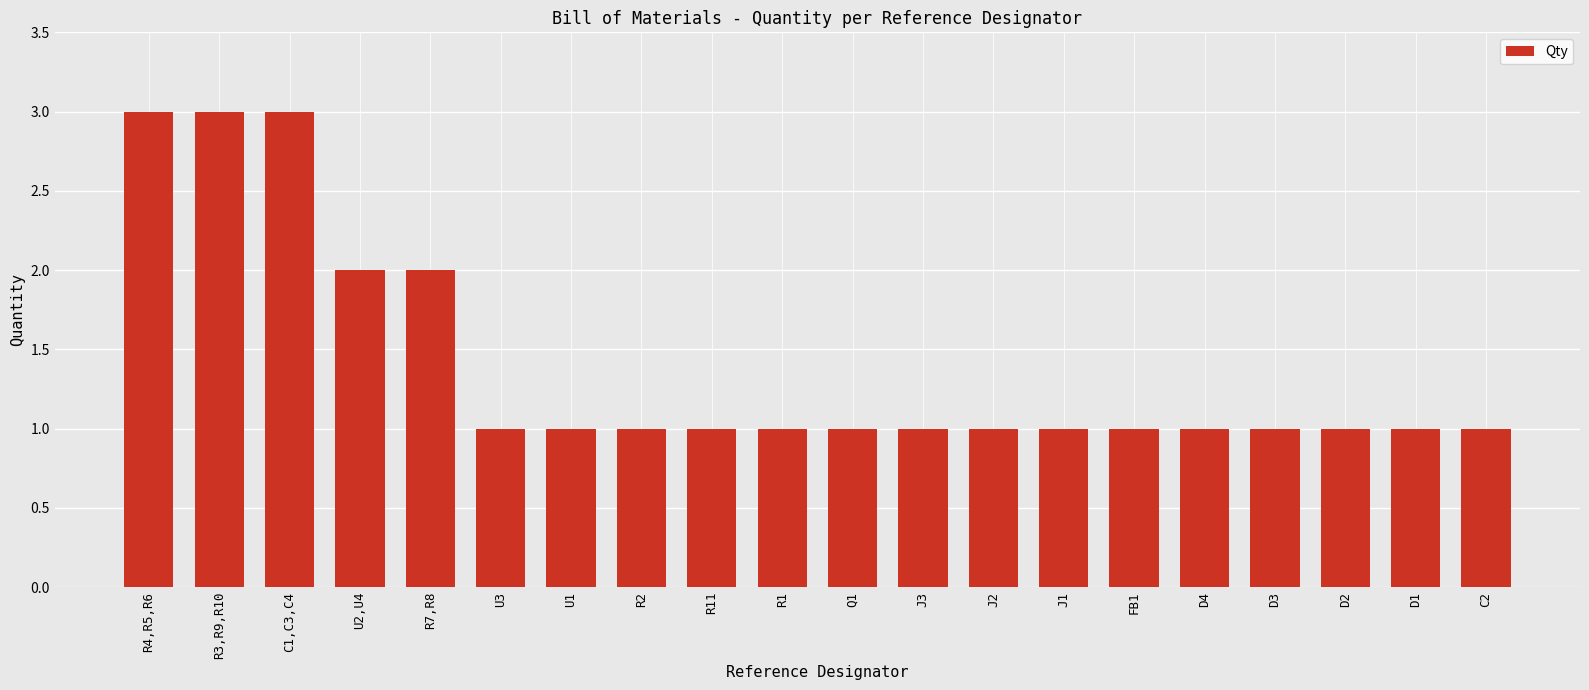

What is the label of the 10th bar from the right?

Q1